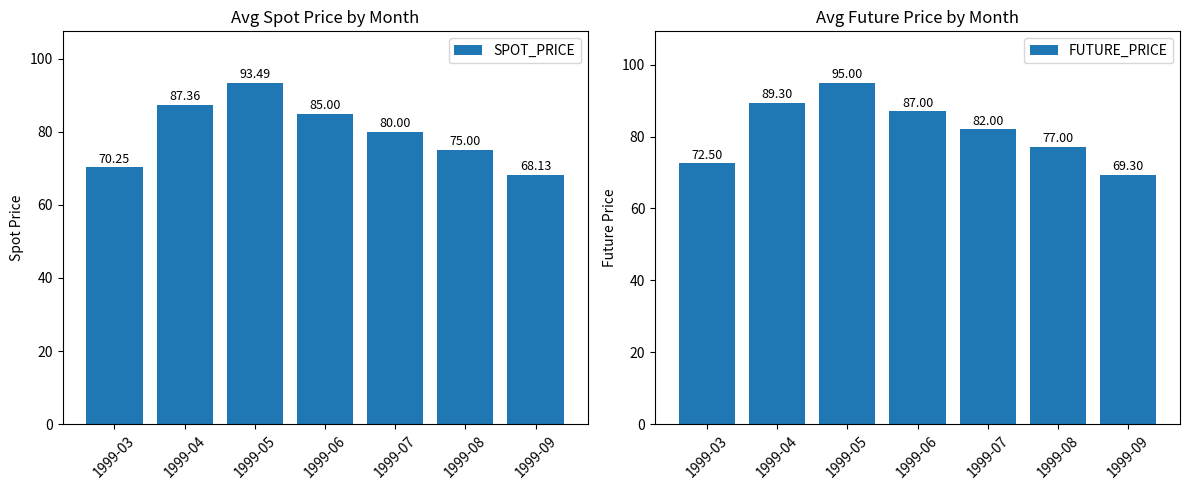

Is the value of FUTURE_PRICE at 1999-09 greater than the value of SPOT_PRICE at 1999-04?

No